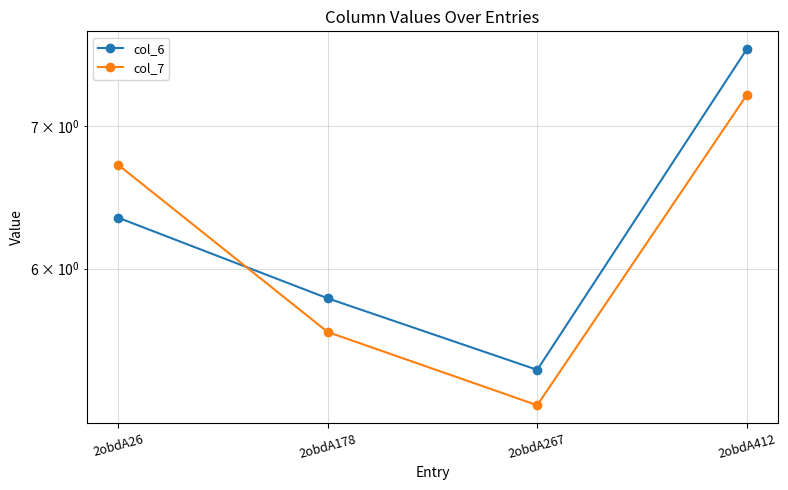

How many lines are shown in the chart?

2